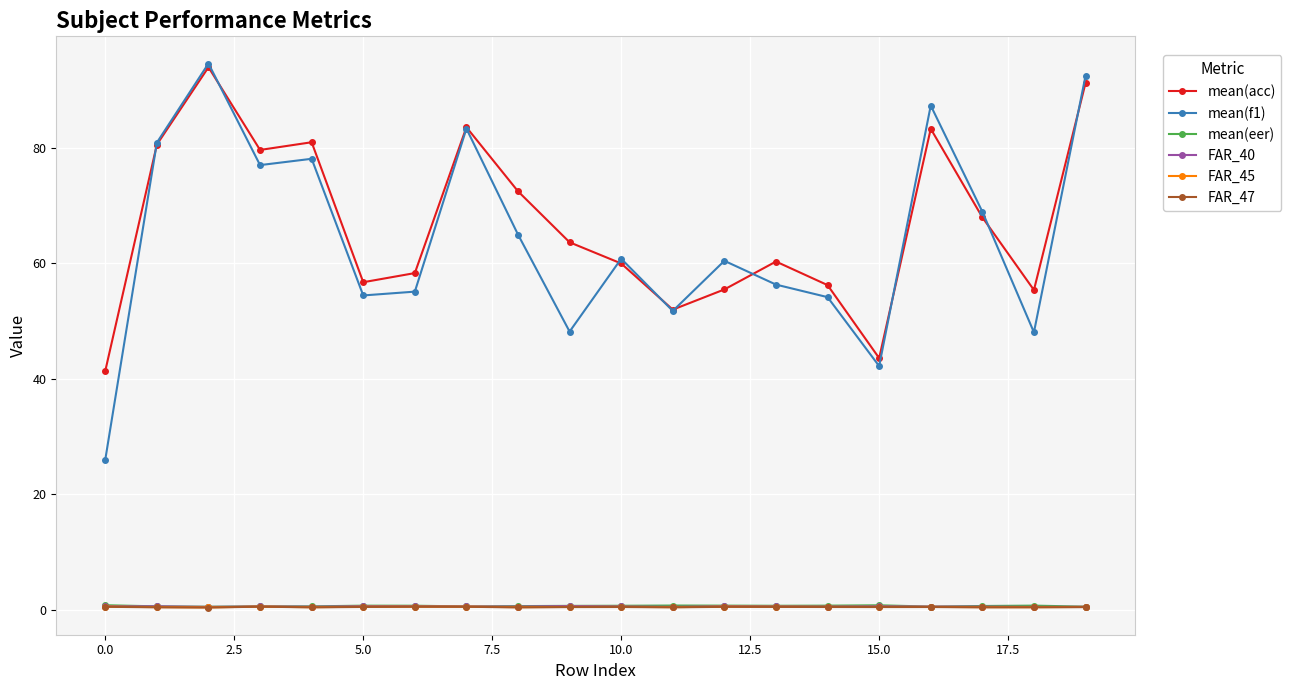

How many lines are shown in the chart?

6